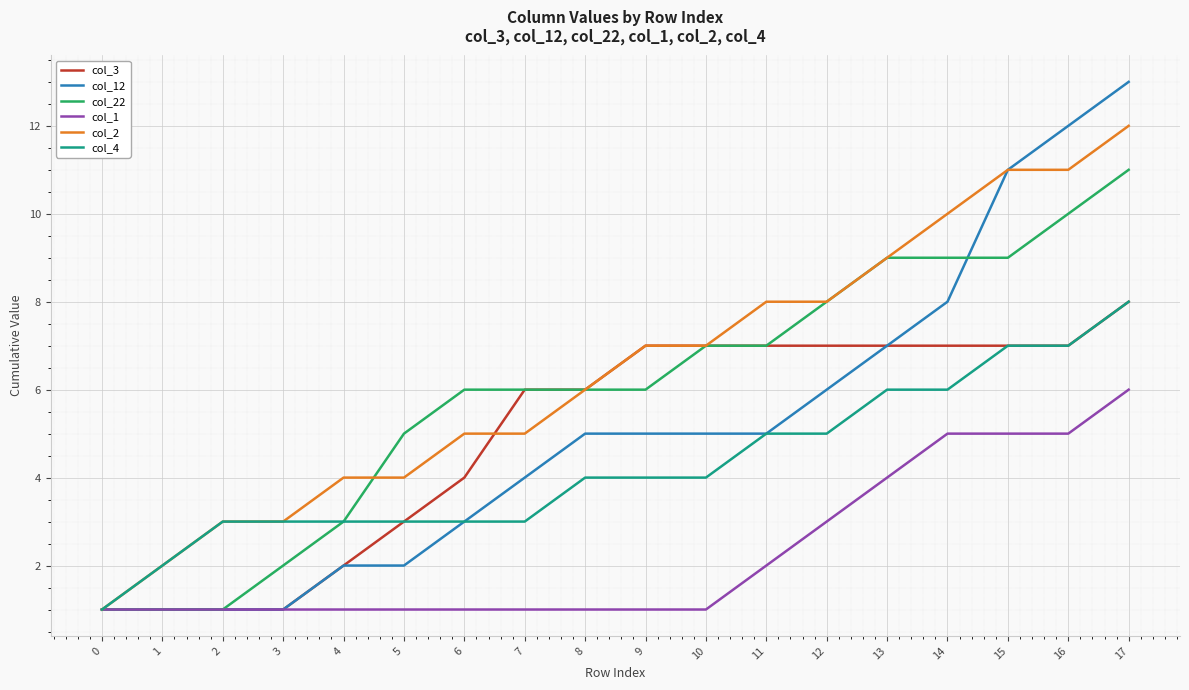

Count the col_4 values in the range 3 to 6.

13